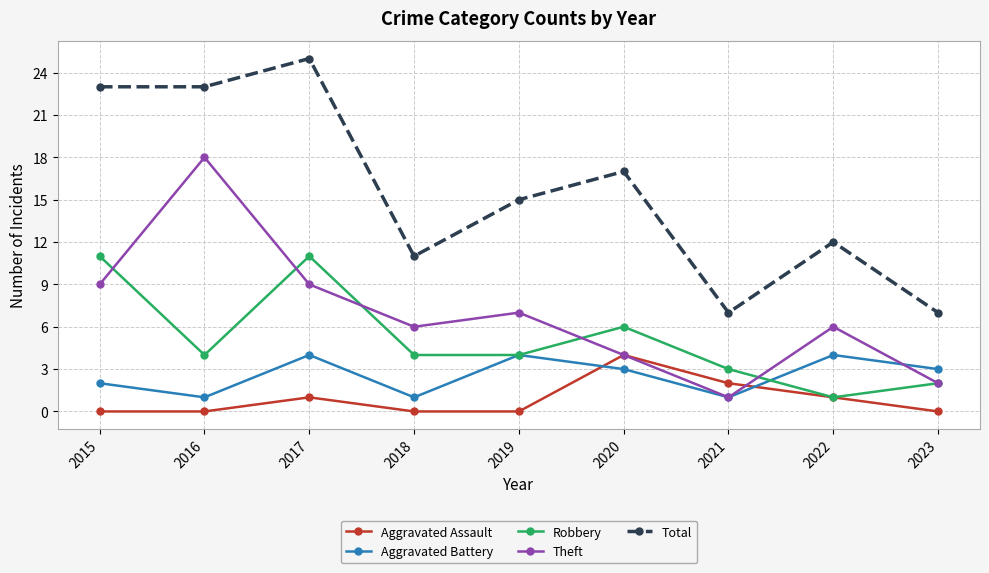

True or false: Theft and Total intersect in this chart.

False